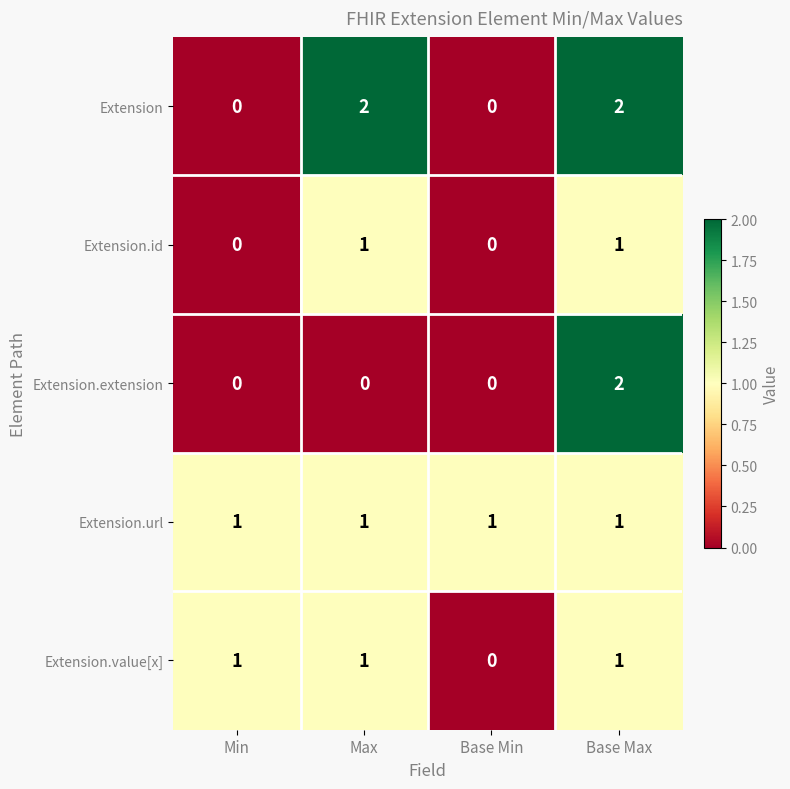

Count the number of categories in the chart.

4